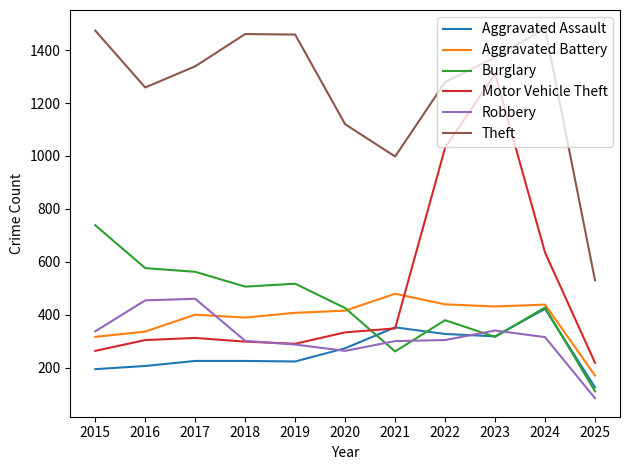

Which label corresponds to the smallest value in the chart?

2025